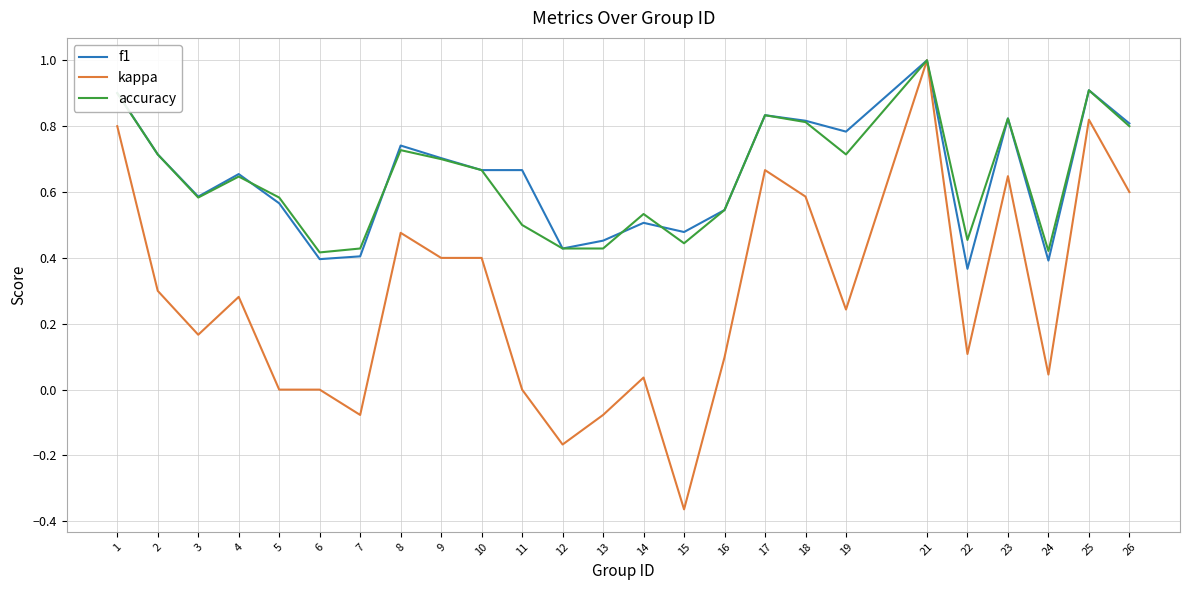

What is the maximum value for f1?

1.0